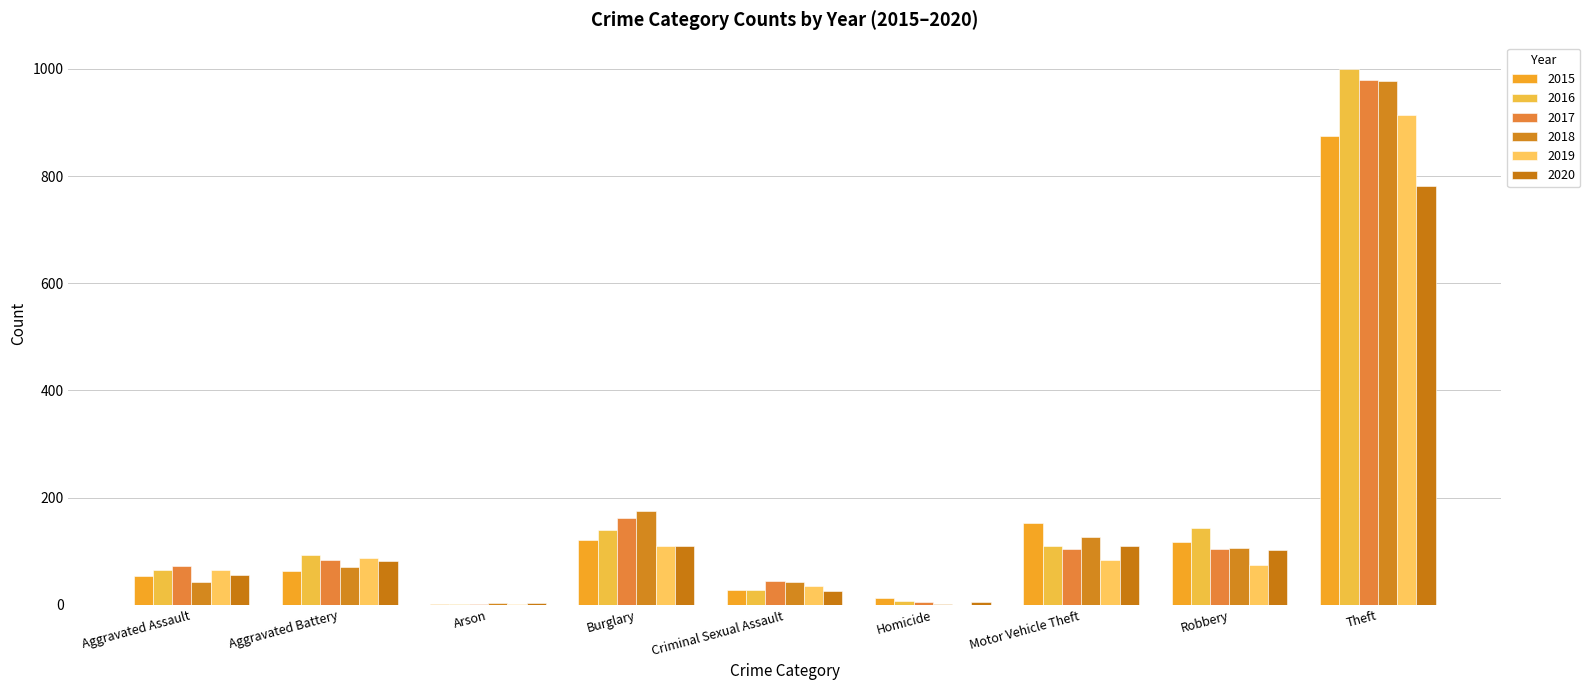

Between Criminal Sexual Assault and Homicide, which series saw the biggest shift?

2018